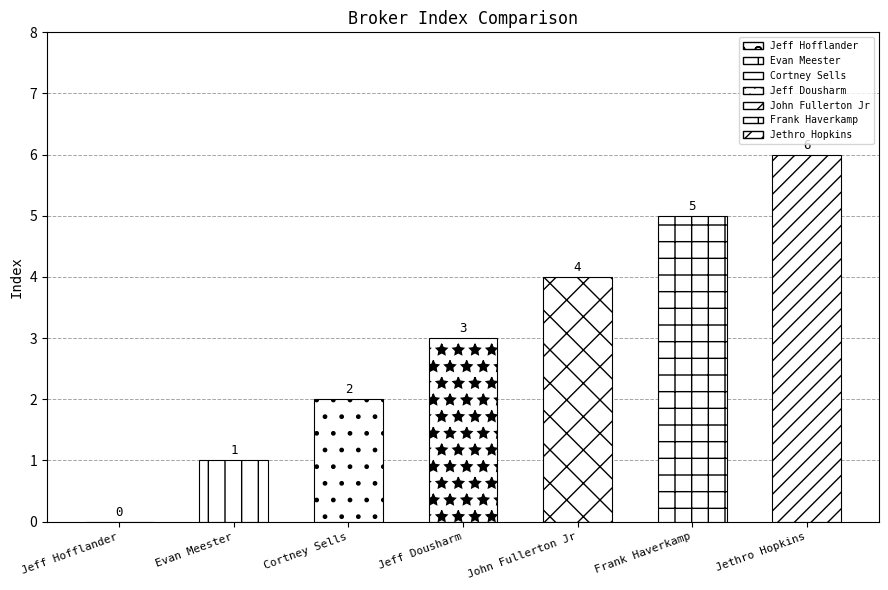

What is the sum of the values at Jethro Hopkins and John Fullerton Jr?

10